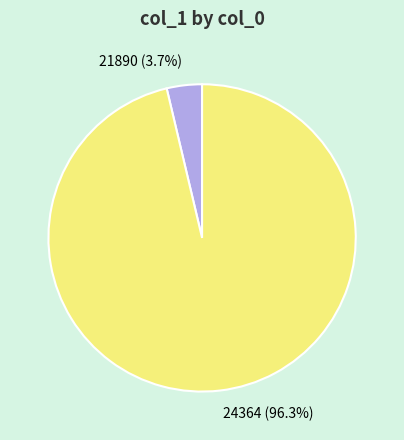

To the nearest percent, what is the combined percentage of 21890 and 24364?

100%